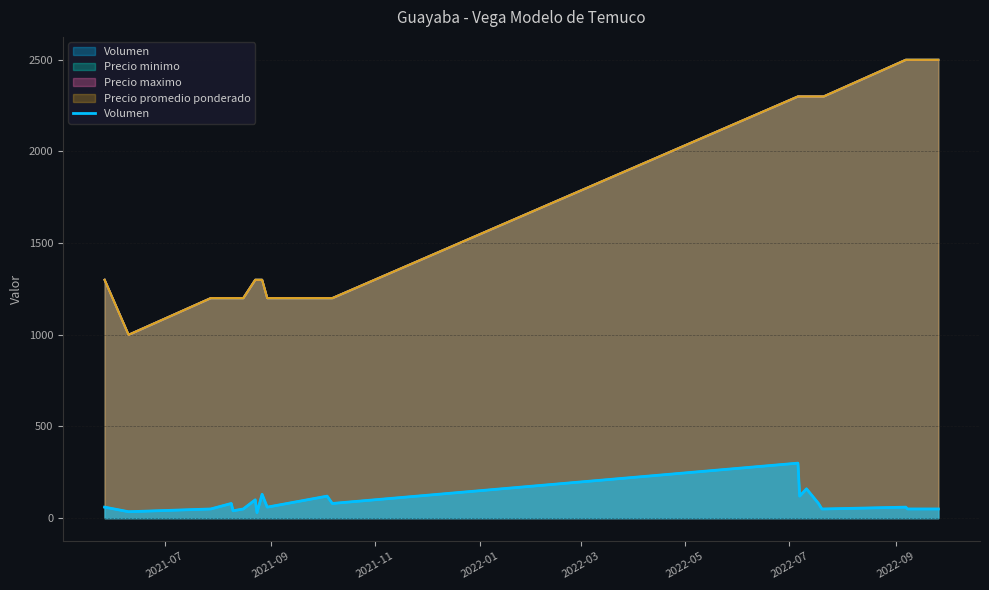

Reading left to right, list all the values displayed in this chart.

60	35	50	80	40	50	100	30	130	60	120	80	300	120	160	80	50	50	60	50	50